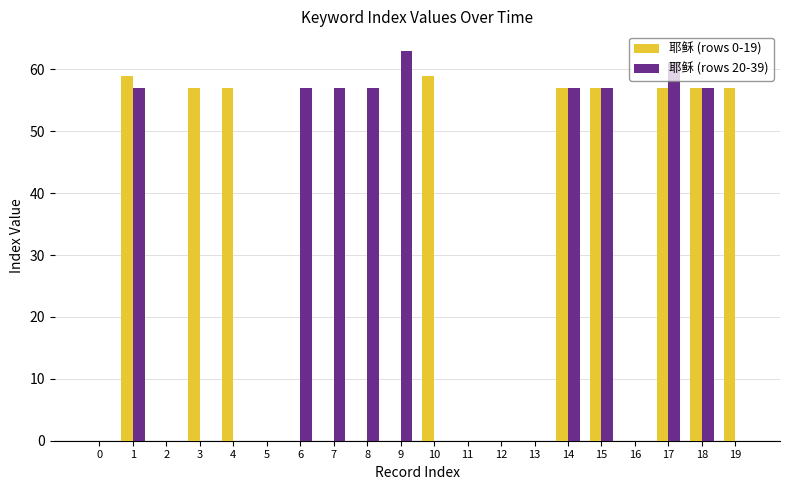

How many groups of bars are there?

20